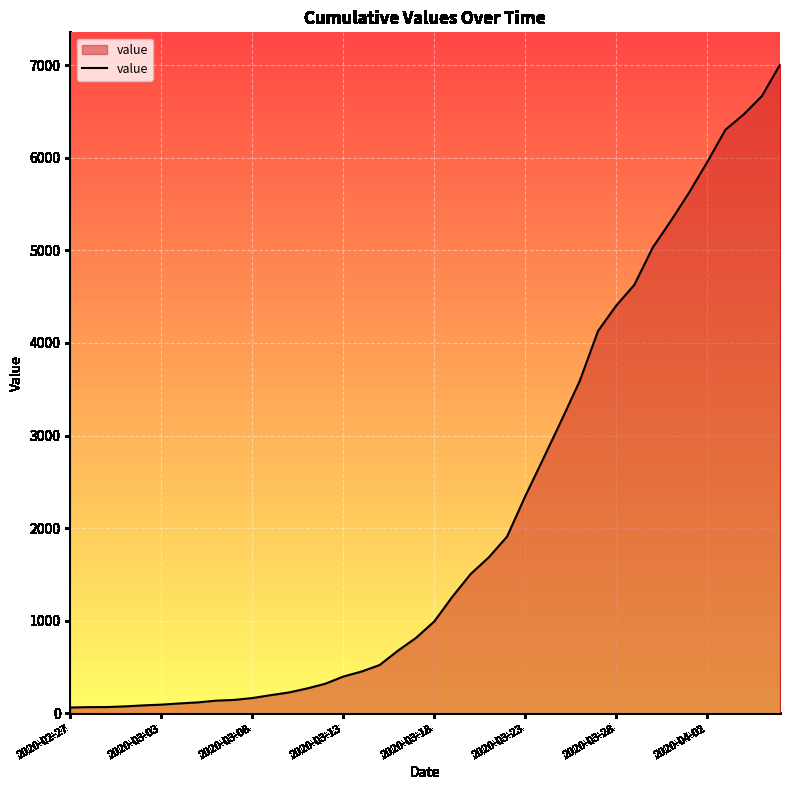

What is the maximum value shown in the chart?

7003